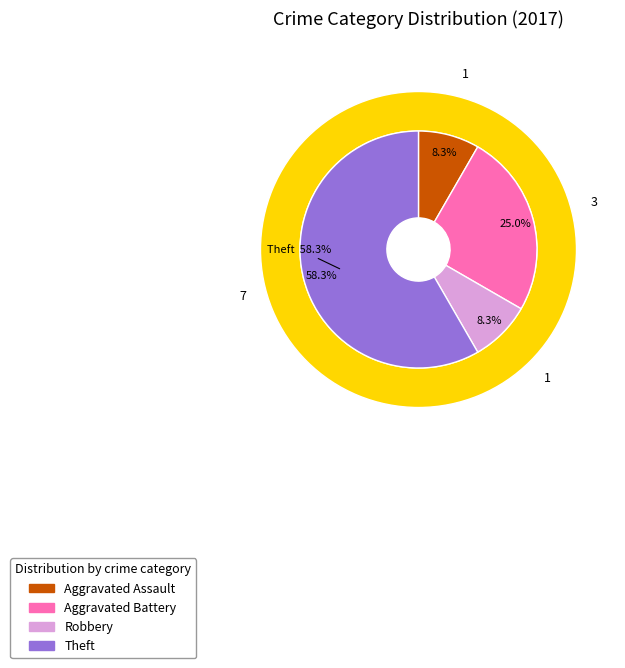

Is the sum of Criminal Sexual Assault and Aggravated Battery greater than half?

No